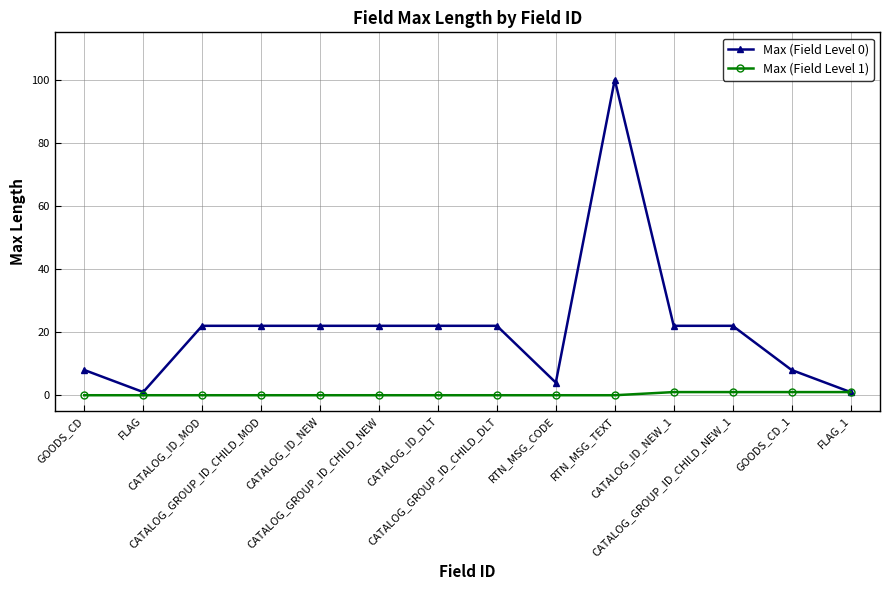

How many series are shown in this chart?

2